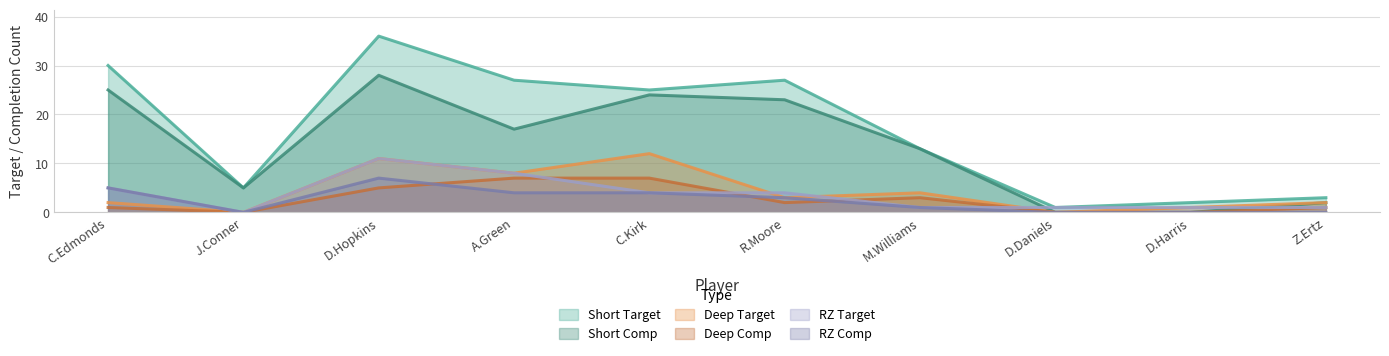

Is the value of Deep Comp at D.Daniels greater than the value of Short Target at C.Kirk?

No